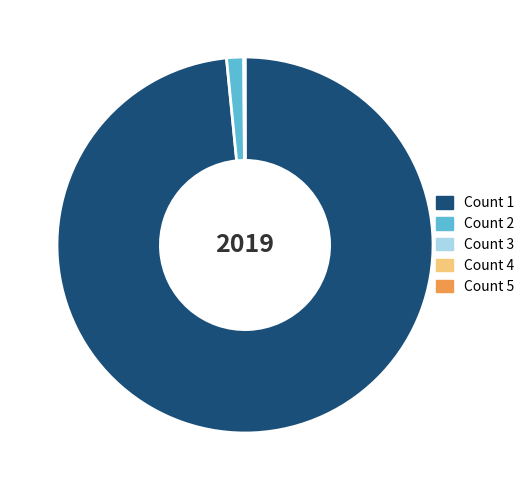

Is it true that Count 2 is 12% of the pie?

False